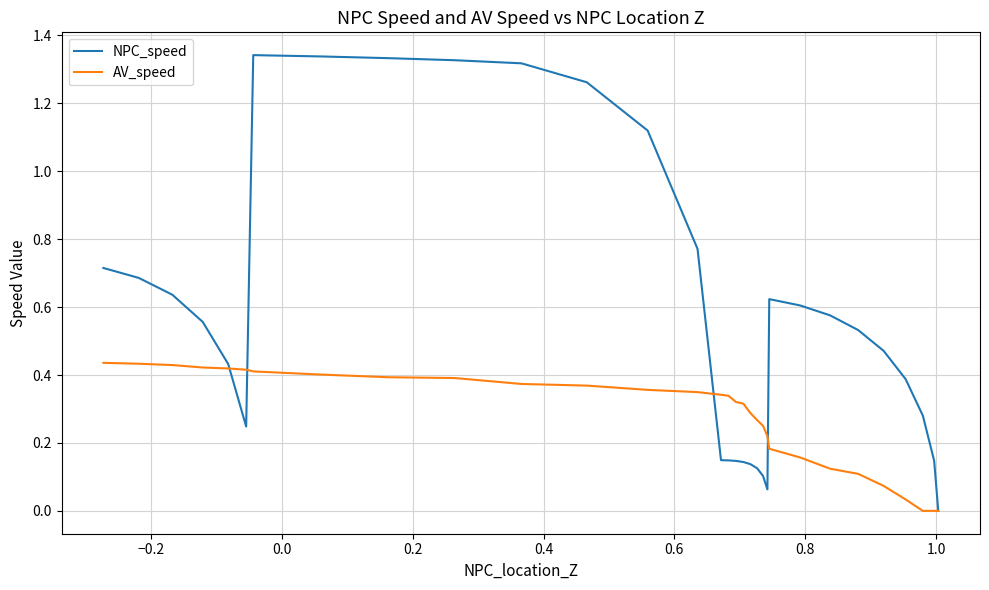

Is it true that AV_speed equals 0.2 at −0.4?

False